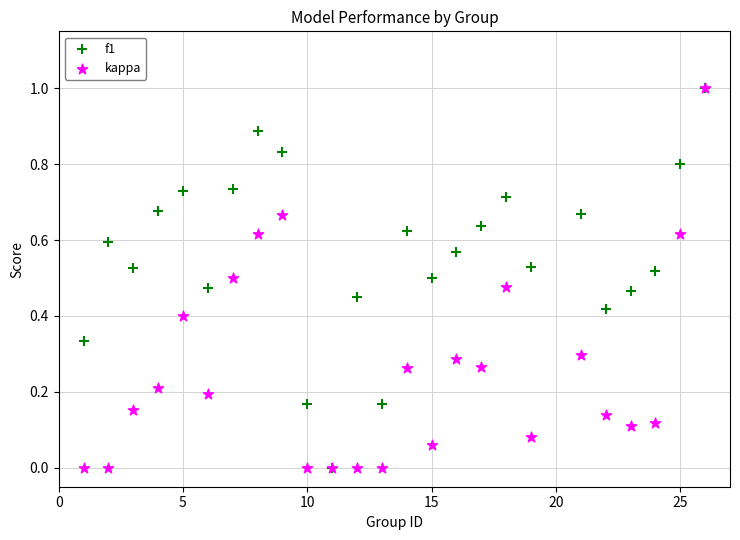

What are all the series names shown in the legend?

f1, kappa